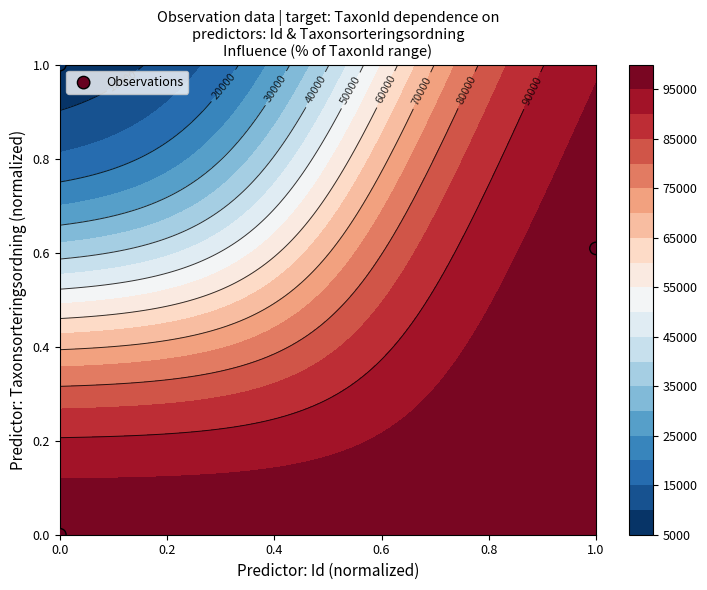

List the labels in order of value, largest first.

0.0, 1.0, 0.0